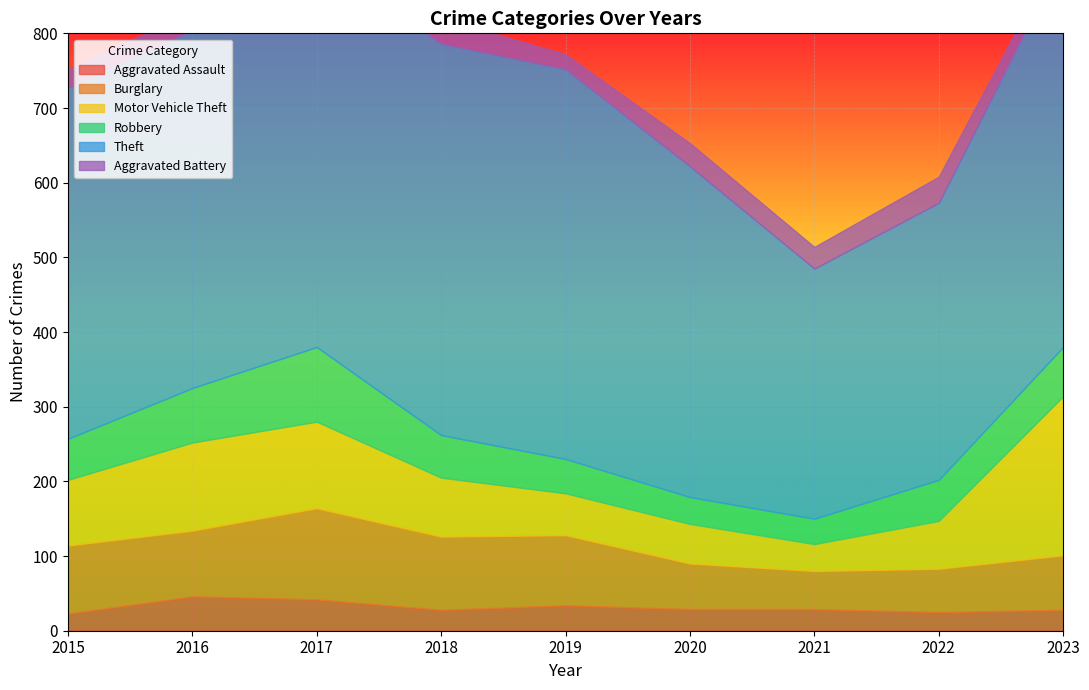

True or false: Robbery and Aggravated Battery intersect in this chart.

False